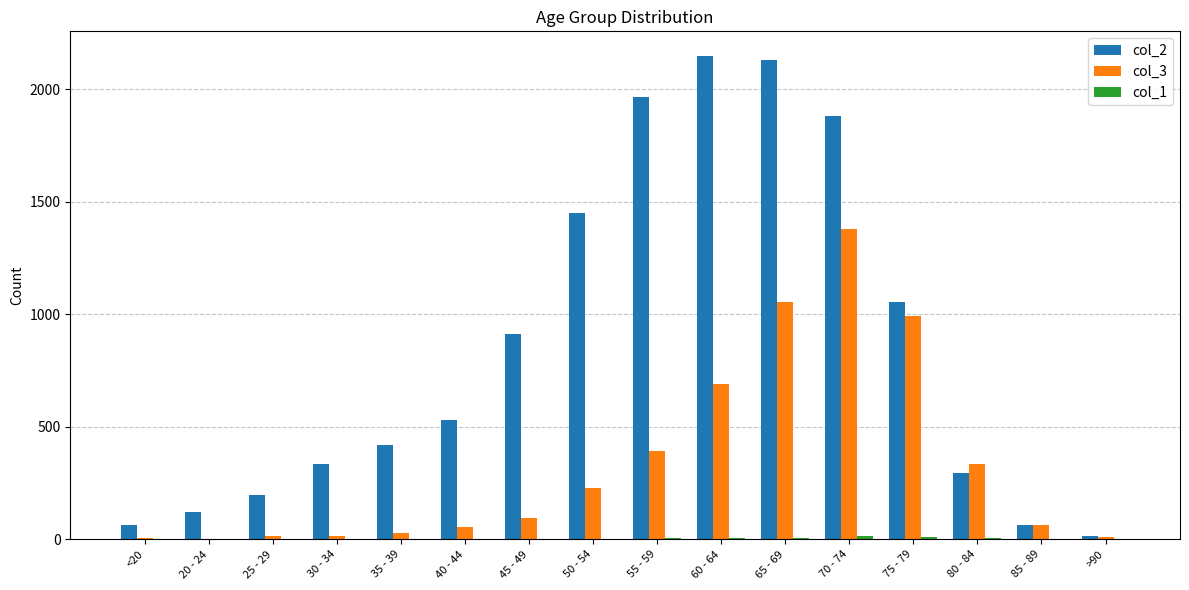

Which series has the largest total across all categories?

col_2